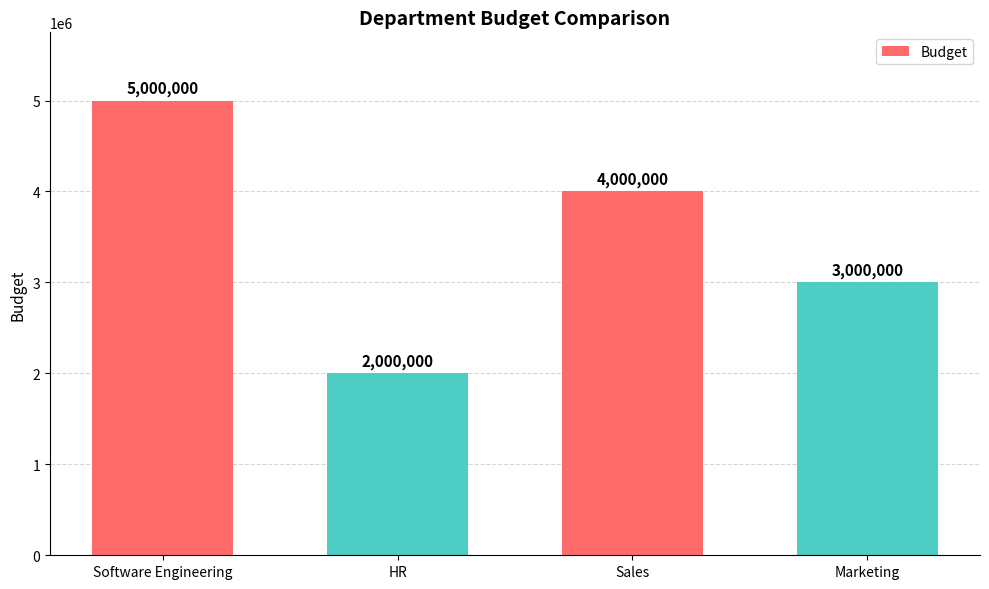

How many values are below 4000000?

2